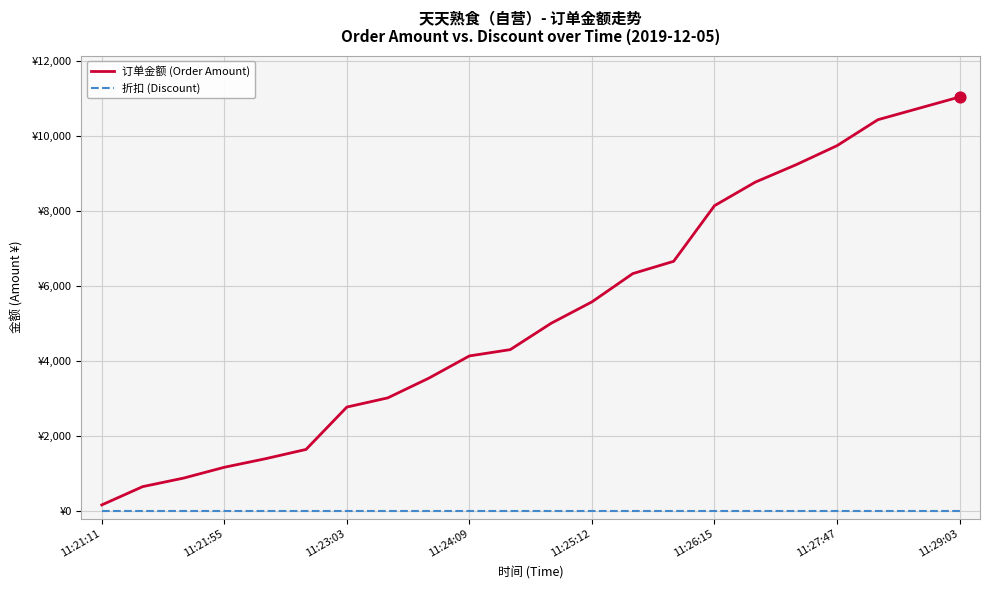

At which category is the sum across all series the highest?

11:29:03